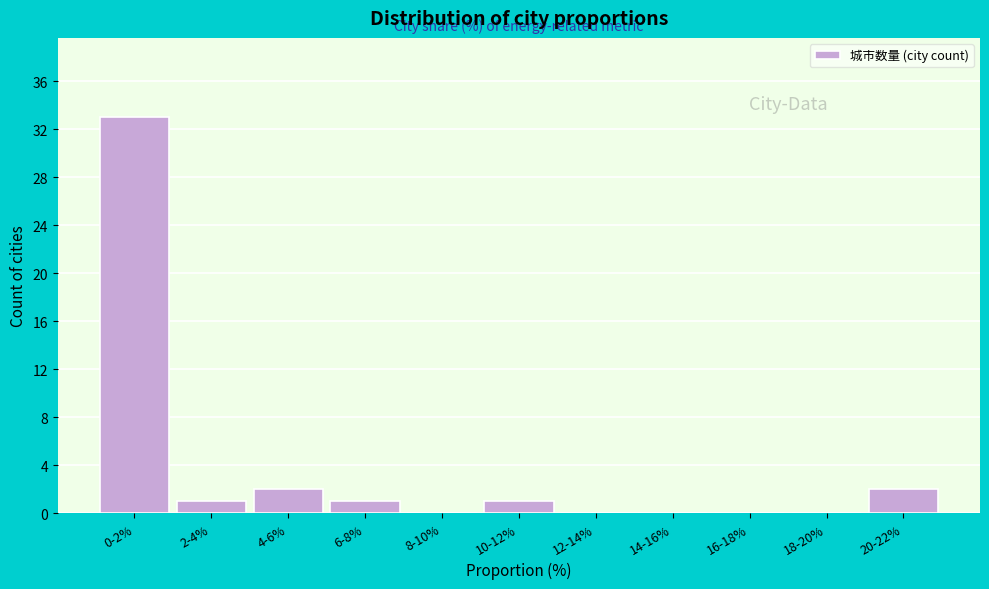

Reading left to right, what are all the values shown in this chart?

0-2%=33	2-4%=1	4-6%=2	6-8%=1	8-10%=0	10-12%=1	12-14%=0	14-16%=0	16-18%=0	18-20%=0	20-22%=2